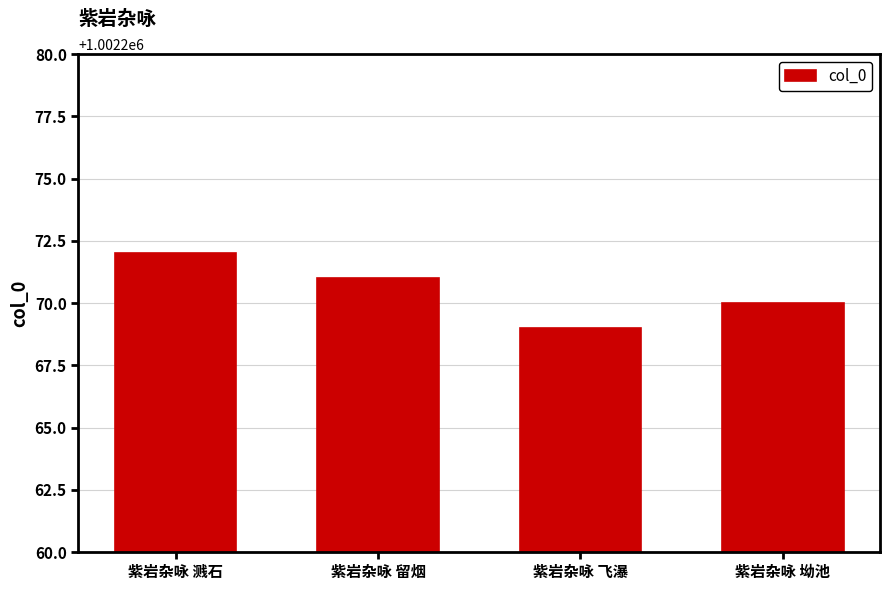

Approximately how many times larger is the value at 紫岩杂咏 飞瀑 compared to 紫岩杂咏 溅石?

1.0